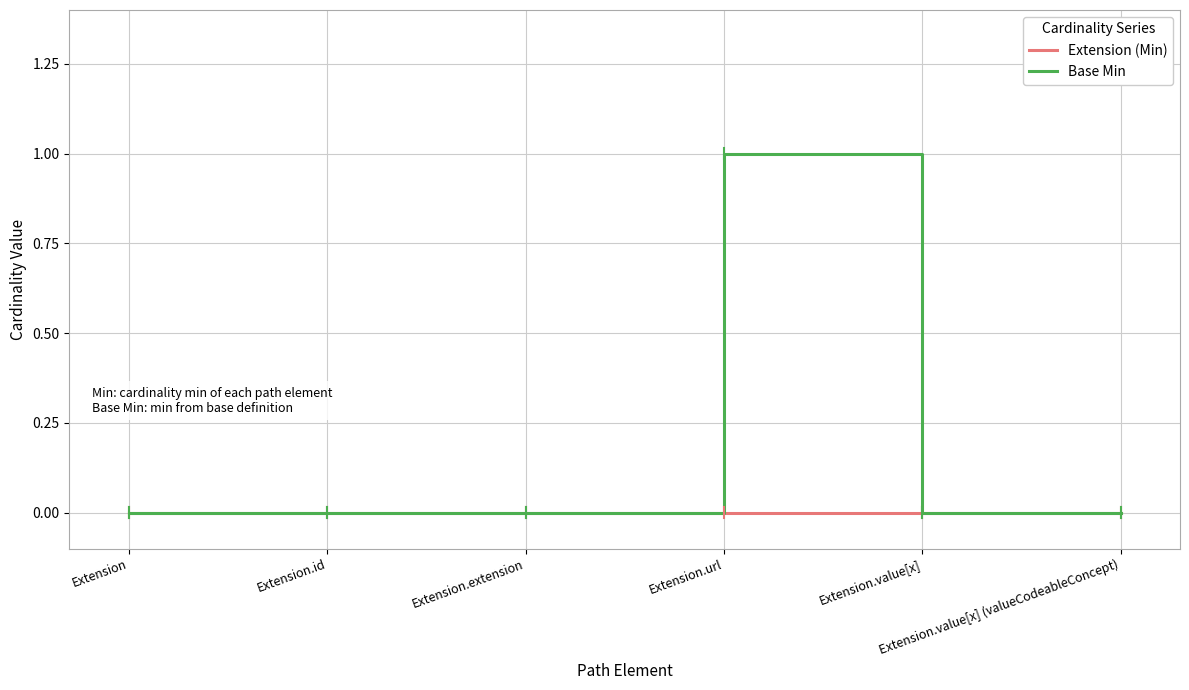

What position from the right is Extension.extension?

4